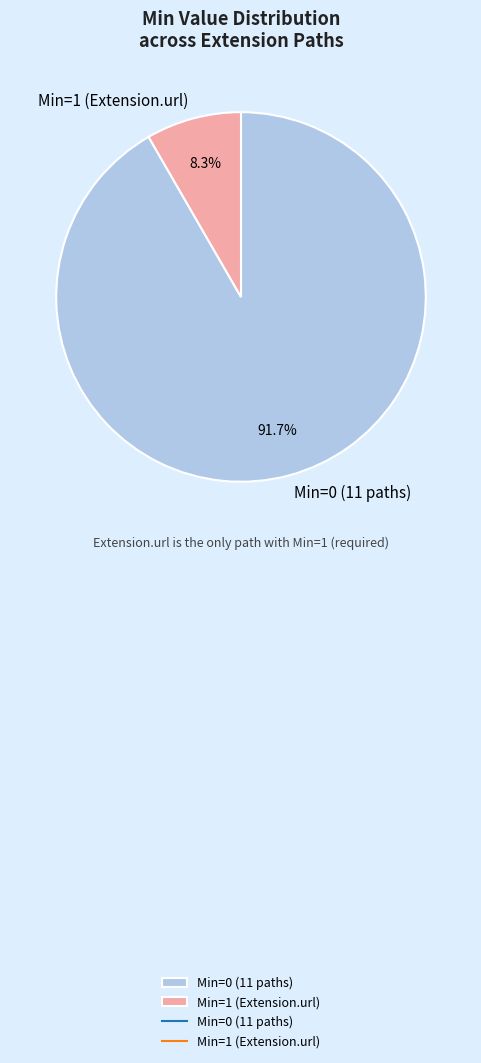

What percentage do Min=0 (11 paths) and Min=1 (Extension.url) together represent?

100.0%